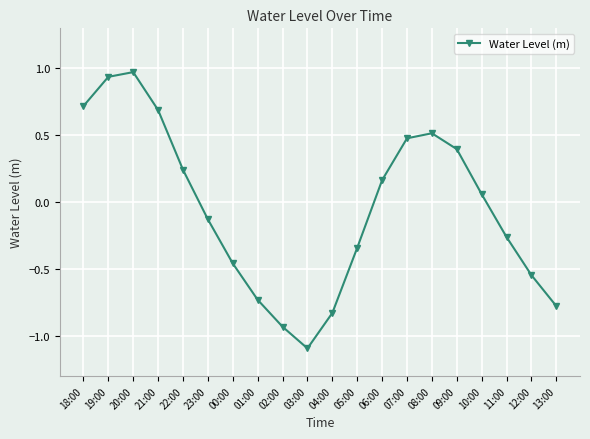

True or false: the data shows -0.8 at 00:00.

False